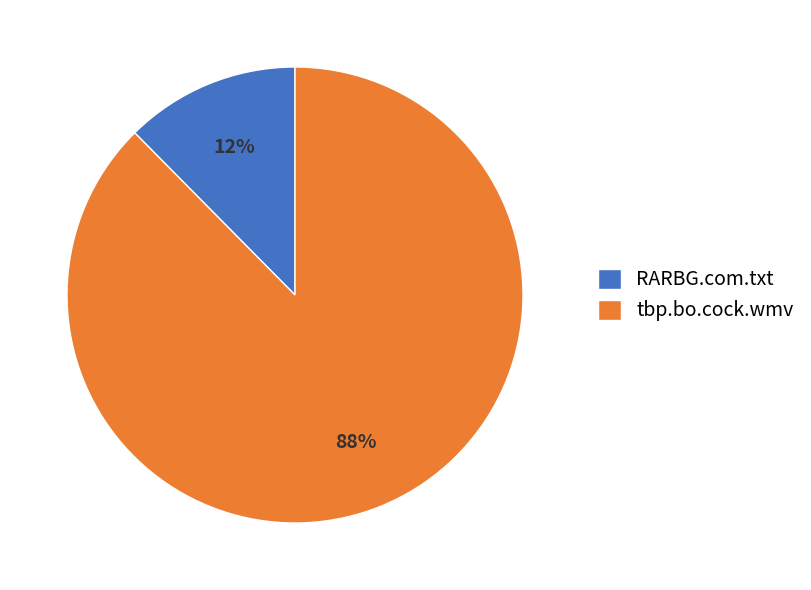

Between RARBG.com.txt and tbp.bo.cock.wmv, which is larger?

tbp.bo.cock.wmv